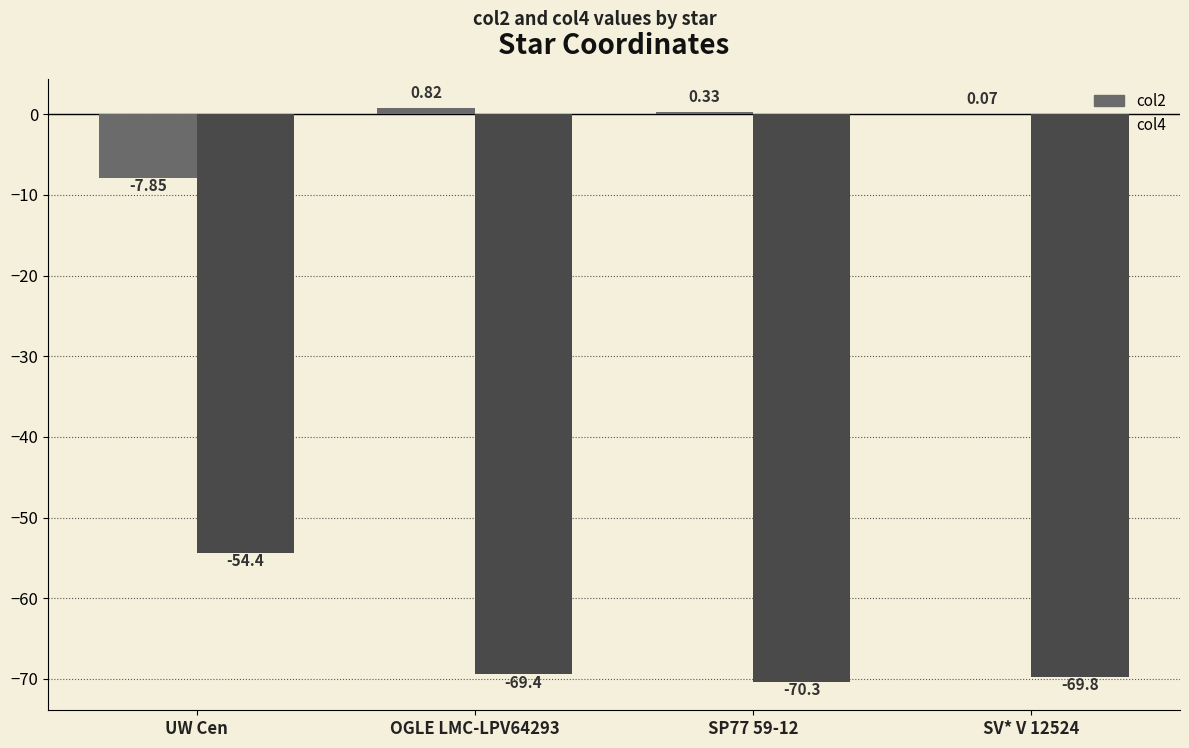

Where does the col4 series first go above -69?

UW Cen